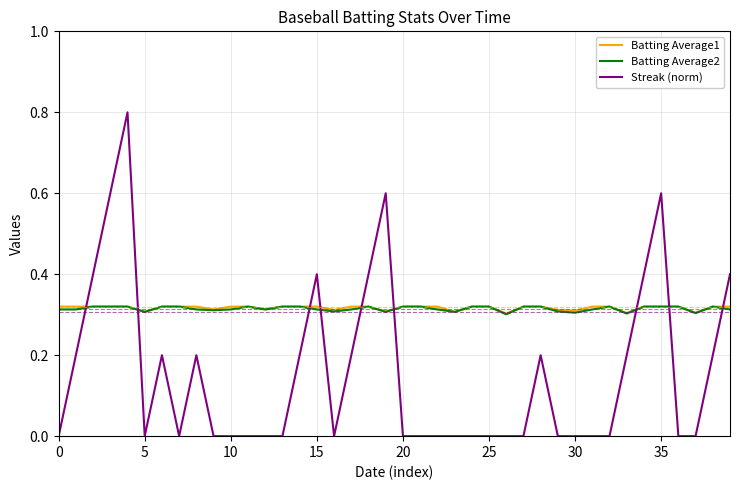

Which series ends up on top after the final intersection of Batting Average2 and Streak (norm)?

Streak (norm)